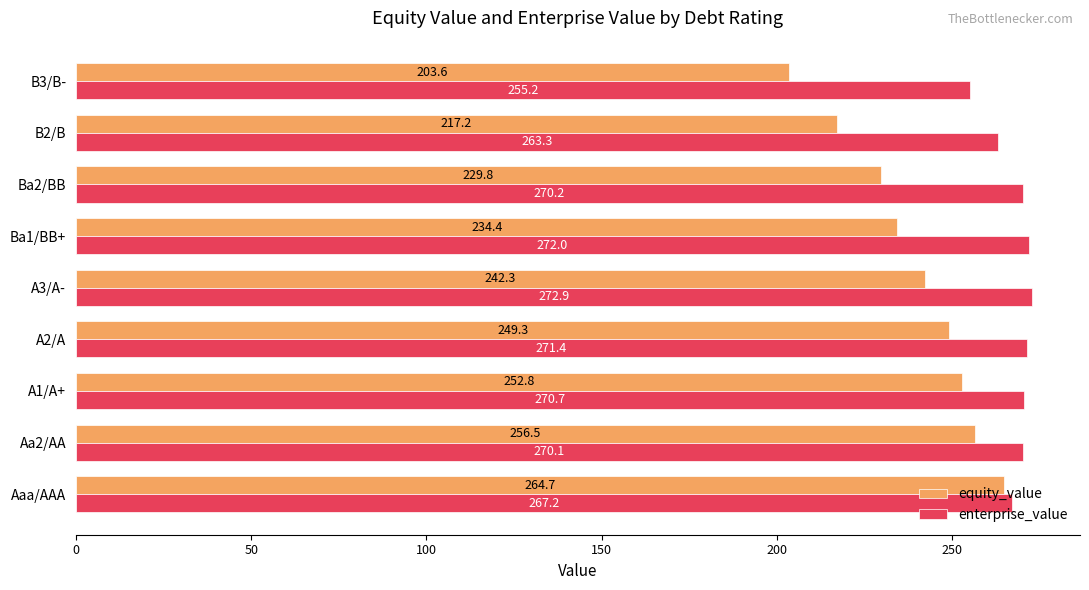

Is the value of equity_value at Aa2/AA greater than the value of enterprise_value at B3/B-?

Yes